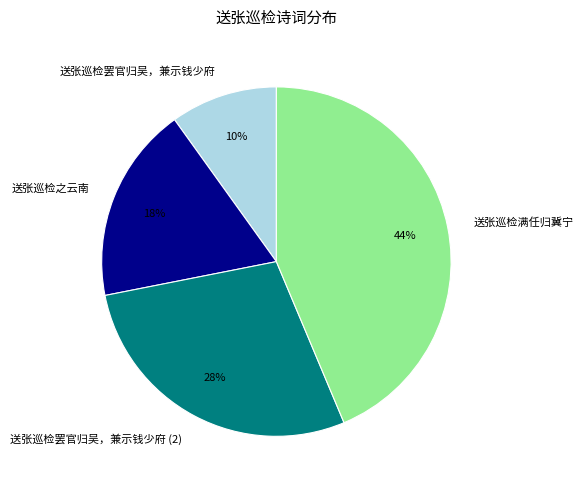

Approximately how many times larger is the value at 送张巡检满任归冀宁 compared to 送张巡检之云南?

2.4